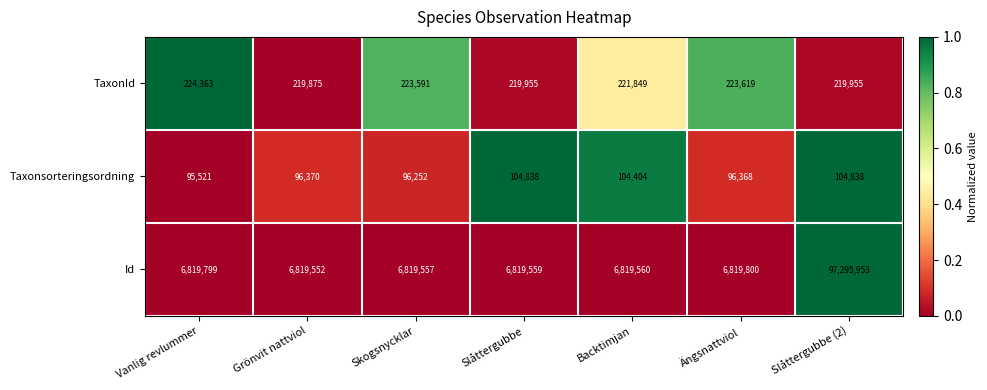

True or false: Id has a value of 97295953 at Slåttergubbe (2).

True